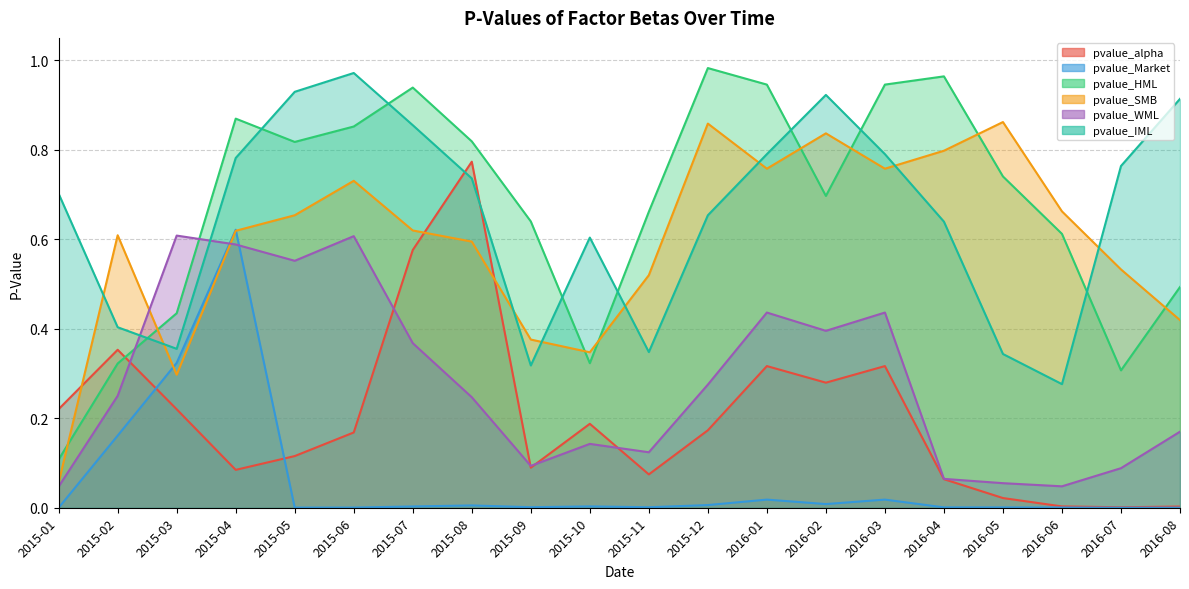

Reading left to right, transcribe all the data shown in this chart.

pvalue_alpha: 0.2	0.4	0.2	0.1	0.1	0.2	0.6	0.8	0.1	0.2	0.1	0.2	0.3	0.3	0.3	0.1	0.0	0.0	0.0	0.0
pvalue_Market: 0.0	0.2	0.3	0.6	0.0	0.0	0.0	0.0	0.0	0.0	0.0	0.0	0.0	0.0	0.0	0.0	0.0	0.0	0.0	0.0
pvalue_HML: 0.1	0.3	0.4	0.9	0.8	0.9	0.9	0.8	0.6	0.3	0.7	1.0	0.9	0.7	0.9	1.0	0.7	0.6	0.3	0.5
pvalue_SMB: 0.1	0.6	0.3	0.6	0.7	0.7	0.6	0.6	0.4	0.3	0.5	0.9	0.8	0.8	0.8	0.8	0.9	0.7	0.5	0.4
pvalue_WML: 0.0	0.3	0.6	0.6	0.6	0.6	0.4	0.2	0.1	0.1	0.1	0.3	0.4	0.4	0.4	0.1	0.1	0.0	0.1	0.2
pvalue_IML: 0.7	0.4	0.4	0.8	0.9	1.0	0.9	0.7	0.3	0.6	0.3	0.7	0.8	0.9	0.8	0.6	0.3	0.3	0.8	0.9